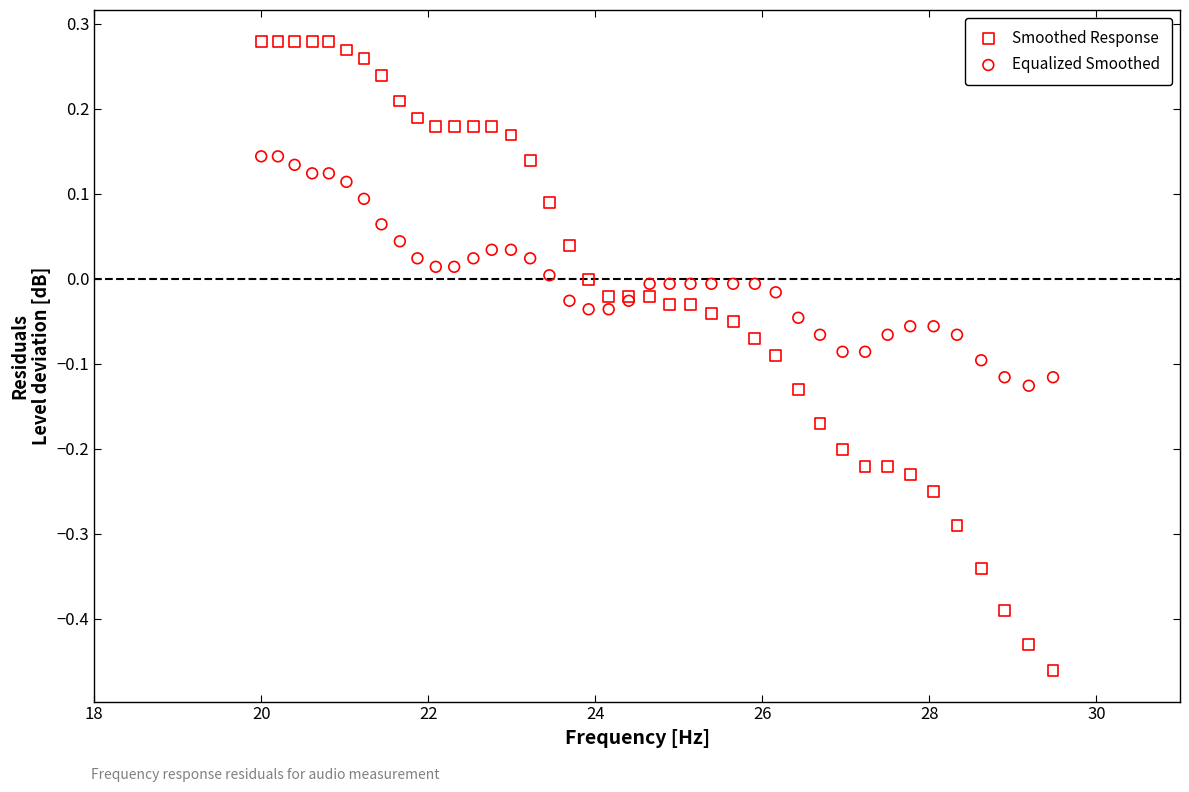

Which series contains the lowest Y value?

Smoothed Response